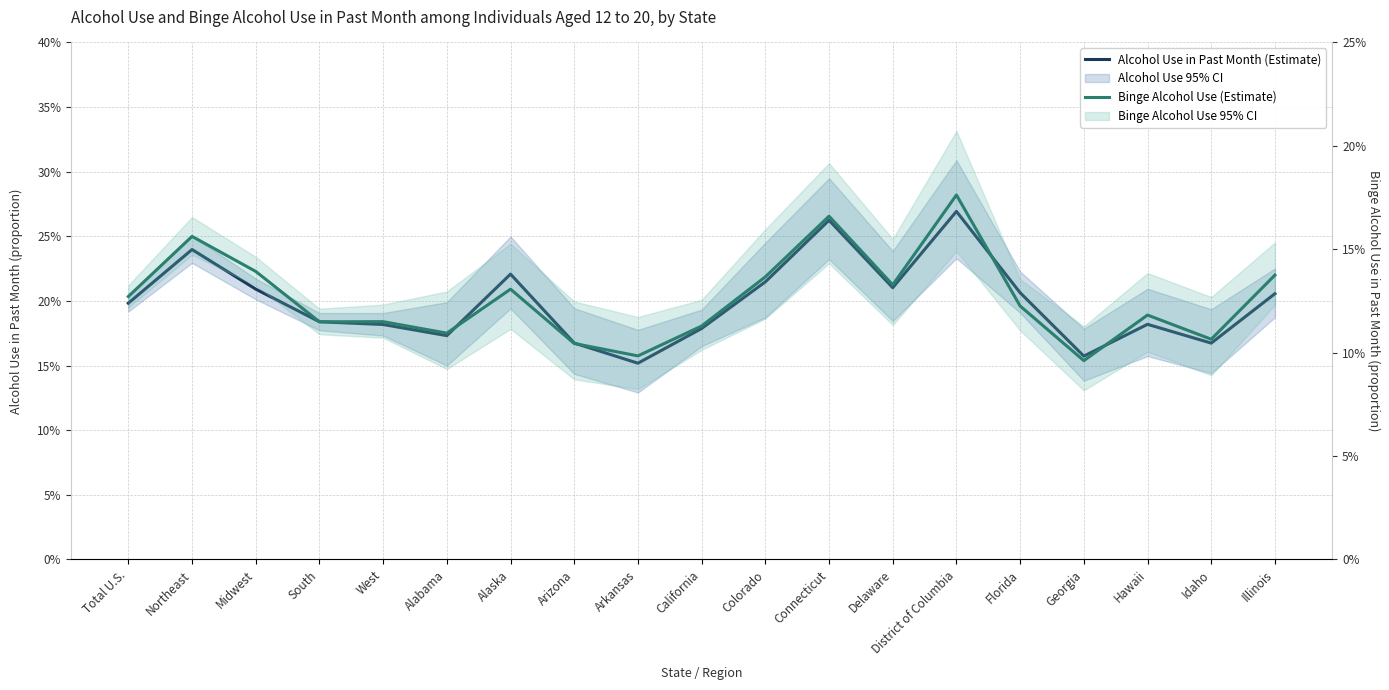

Does the chart display data point markers on the line(s)?

No